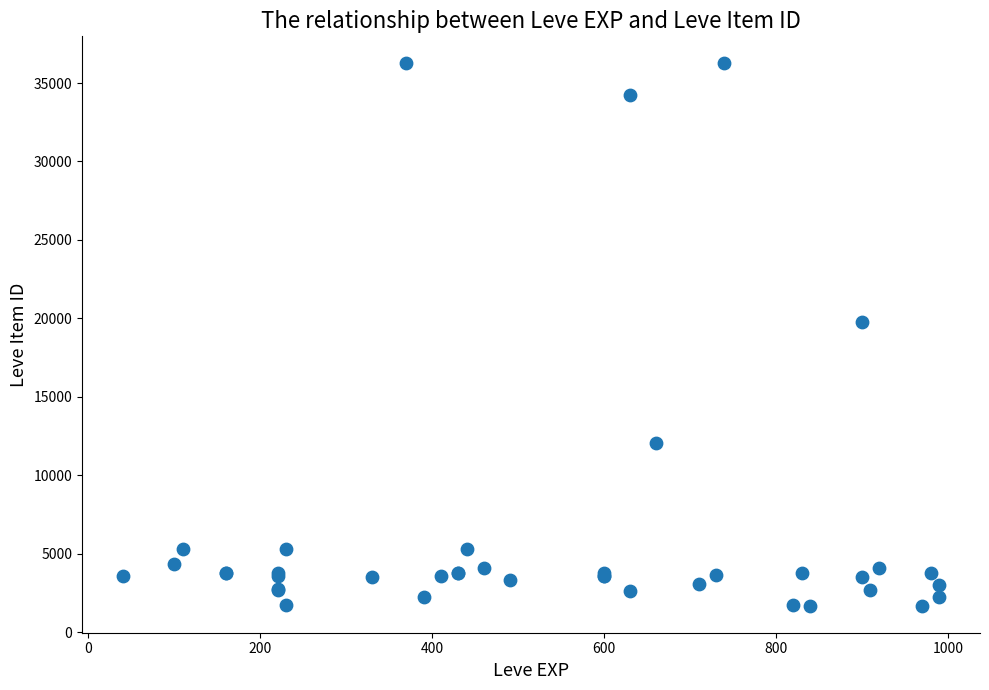

What Y value in the scatter plot is closest to 18967?

19744